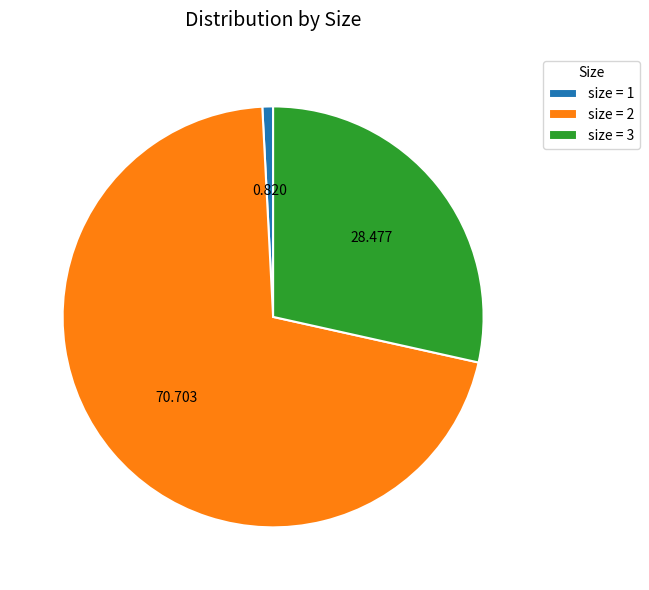

Is there a majority slice in this chart?

Yes